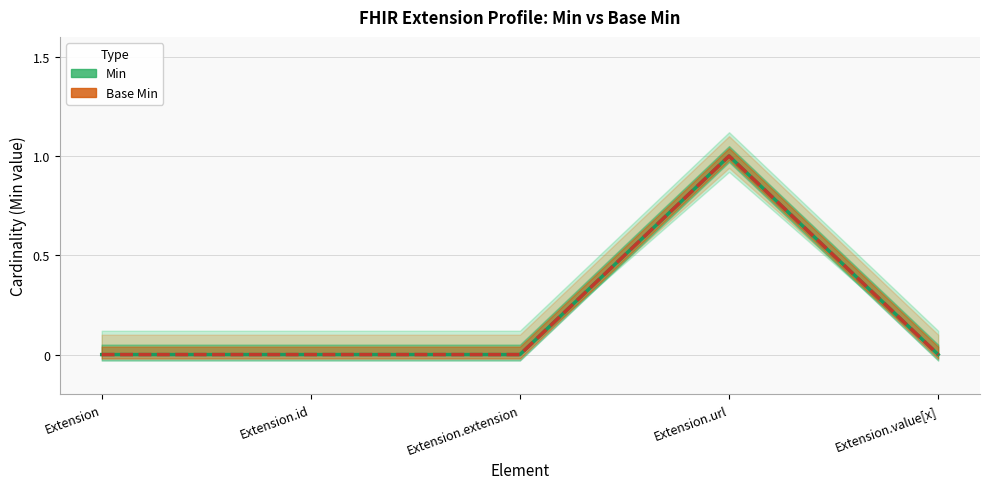

Reading right to left, transcribe all the data shown in this chart.

Min (Estimate): 0	1	0	0	0
Base Min (Estimate based on partial data): 0	1	0	0	0